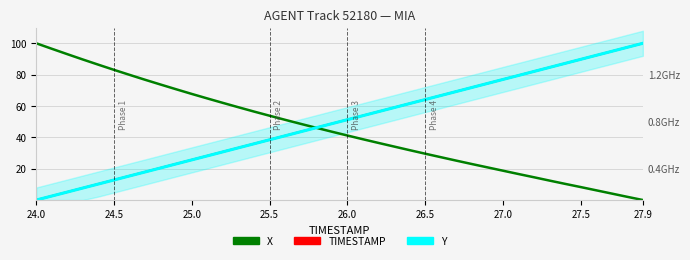

Reading left to right, list all the values displayed in this chart.

TIMESTAMP: 0.0	2.6	5.1	7.7	10.3	12.8	15.4	17.9	20.5	23.1	25.6	28.2	30.8	33.3	35.9	38.5	41.0	43.6	46.2	48.7	51.3	53.8	56.4	59.0	61.5	64.1	66.7	69.2	71.8	74.4	76.9	79.5	82.1	84.6	87.2	89.7	92.3	94.9	97.4	100.0
X: 100.0	96.5	93.1	89.6	86.3	83.0	79.9	76.7	73.7	70.7	67.7	64.8	62.0	59.2	56.4	53.8	51.2	48.6	46.1	43.6	41.2	38.8	36.4	34.1	31.8	29.6	27.4	25.1	23.0	20.8	18.7	16.6	14.5	12.4	10.3	8.3	6.2	4.1	2.0	0.0
Y: 0.0	2.5	5.1	7.7	10.2	12.8	15.4	17.9	20.5	23.0	25.6	28.2	30.7	33.3	35.9	38.4	41.0	43.6	46.1	48.7	51.2	53.8	56.4	59.0	61.5	64.1	66.6	69.2	71.8	74.3	76.9	79.5	82.0	84.6	87.2	89.7	92.3	94.9	97.4	100.0